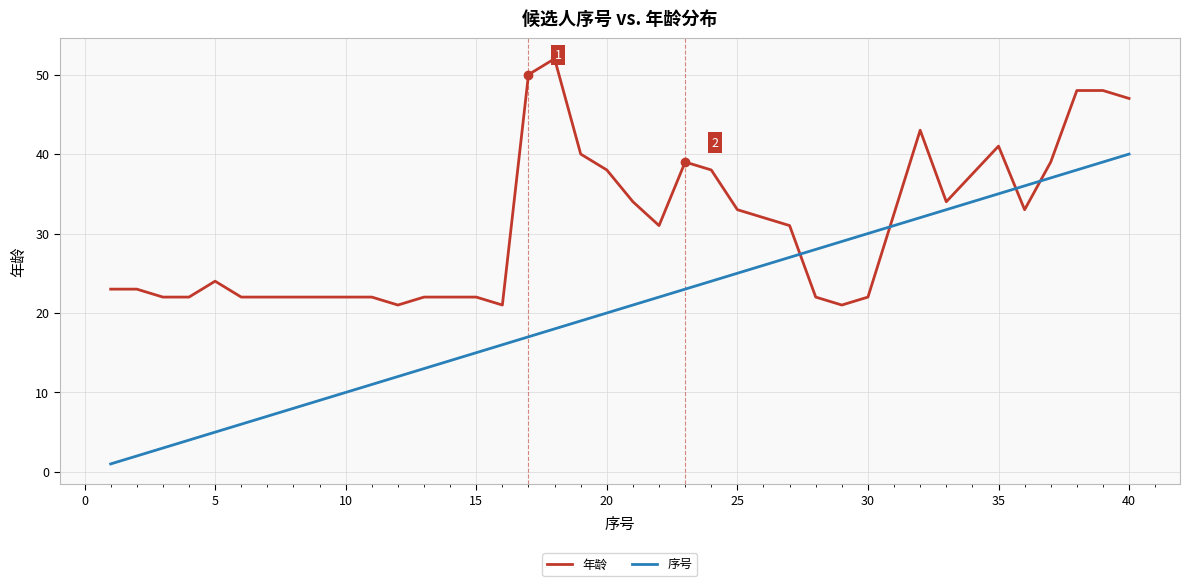

What are all the series names shown in the legend?

年龄, 序号